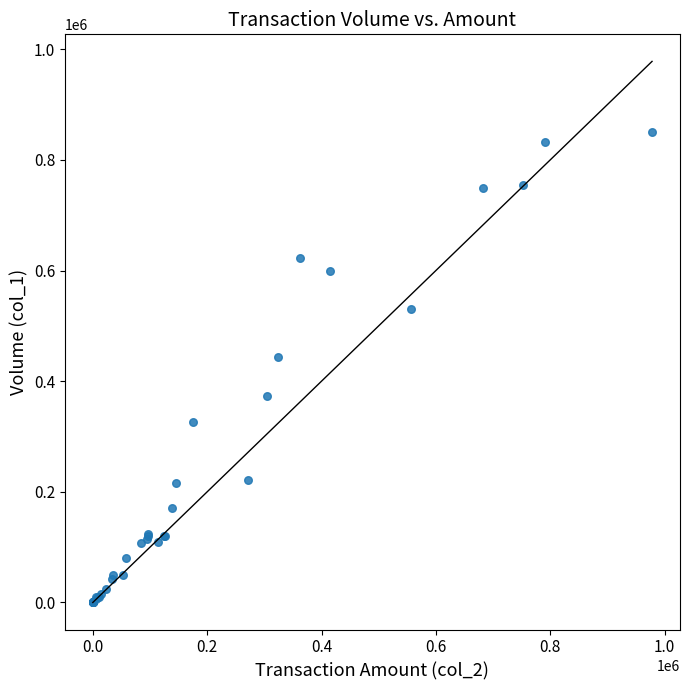

What Y value in the scatter plot is closest to 425000?

444000